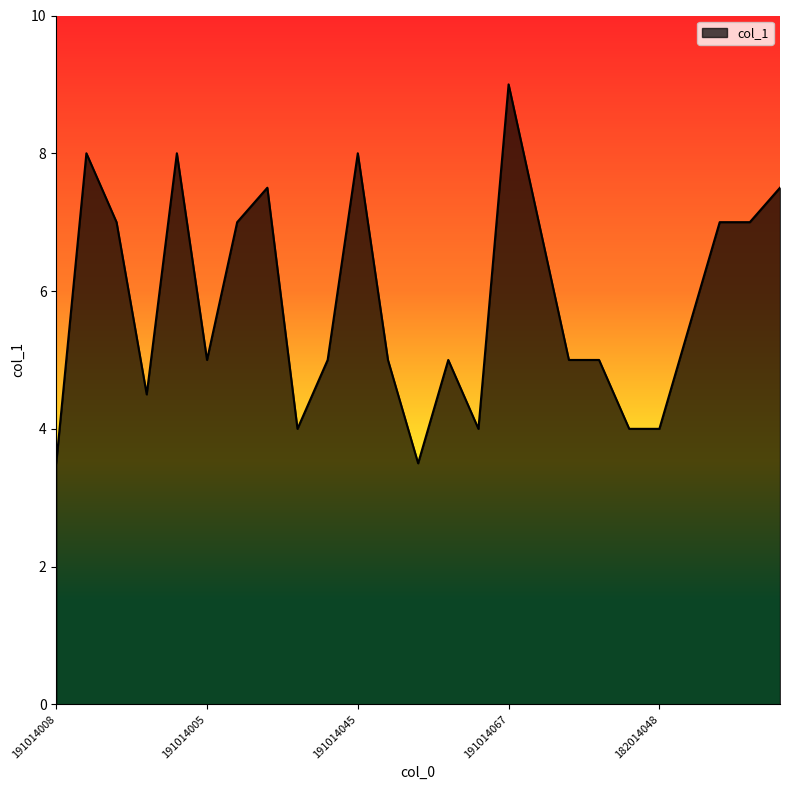

What is the maximum value shown in the chart?

9.0